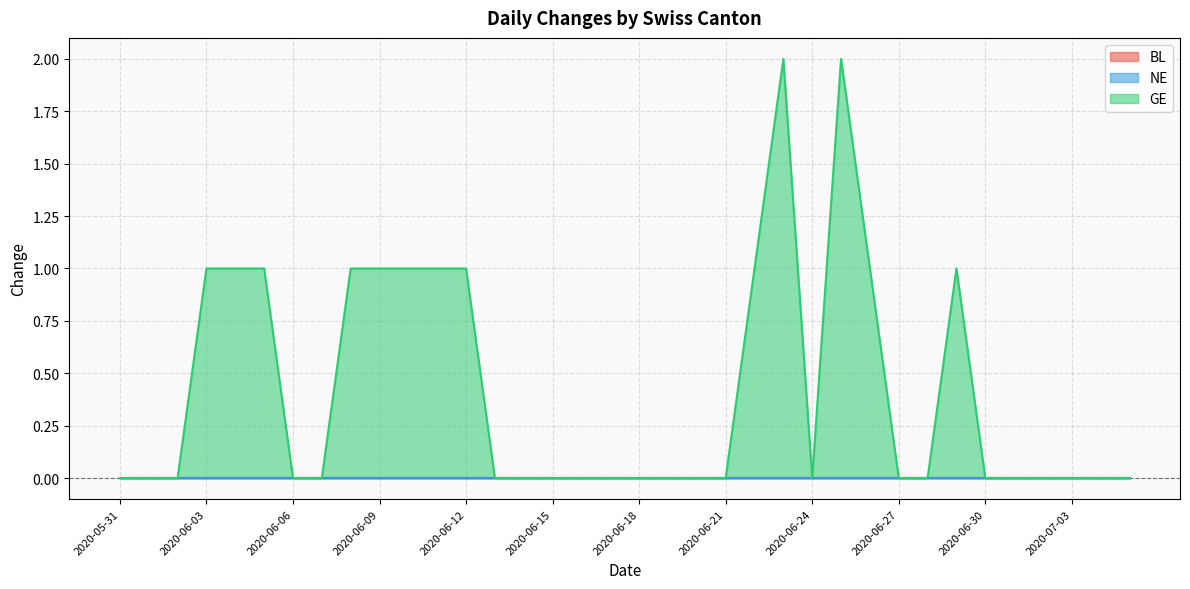

Is the value of NE at 2020-07-03 greater than the value of GE at 2020-06-05?

No